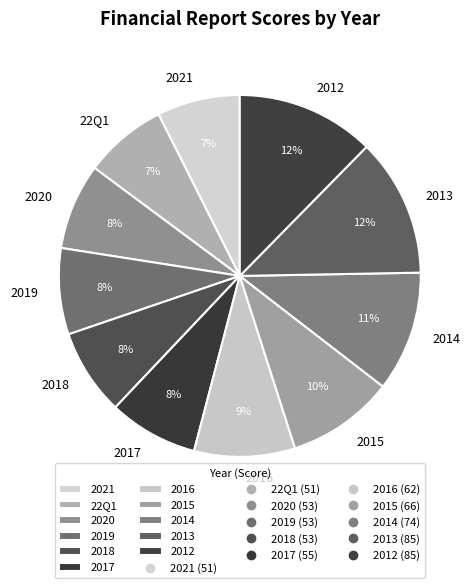

True or false: 2014 accounts for 3% of the total.

False